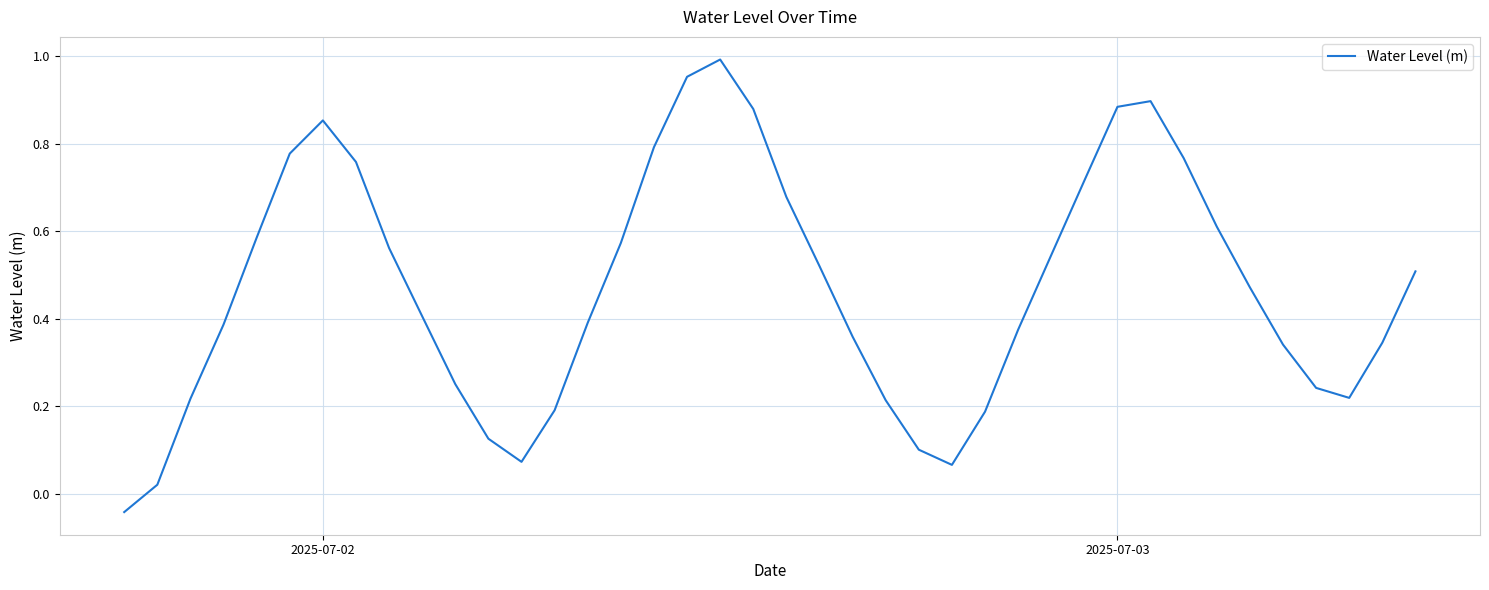

Is it true that the value at 2025-07-02 is 0.2?

False